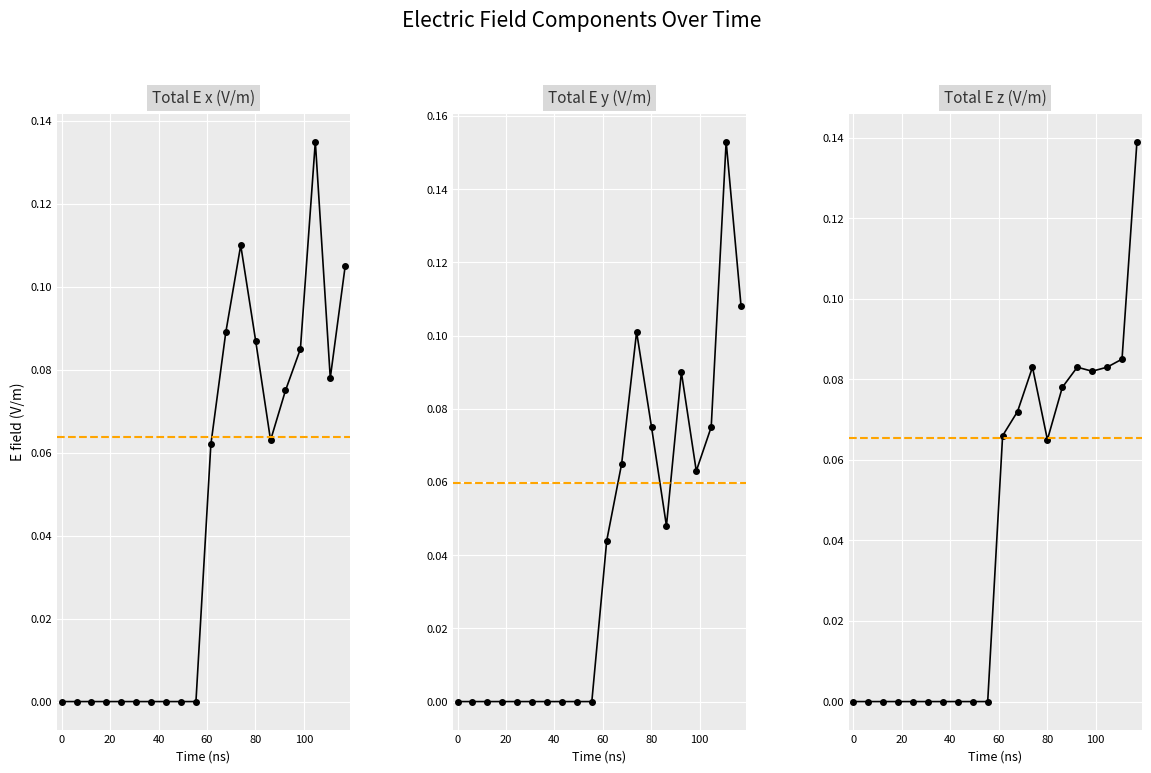

True or false: Total E x (V/m) has more than 2 points higher than both neighbors.

False